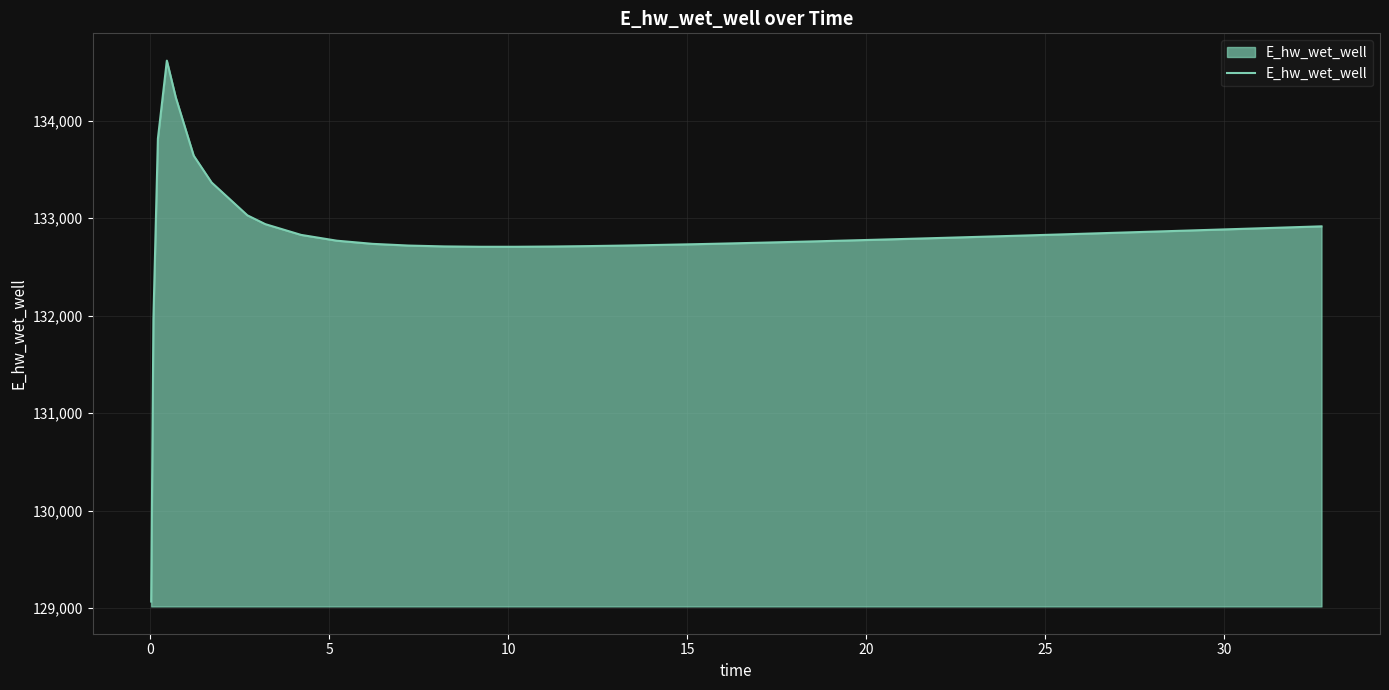

What is the minimum value shown in the chart?

129066.6